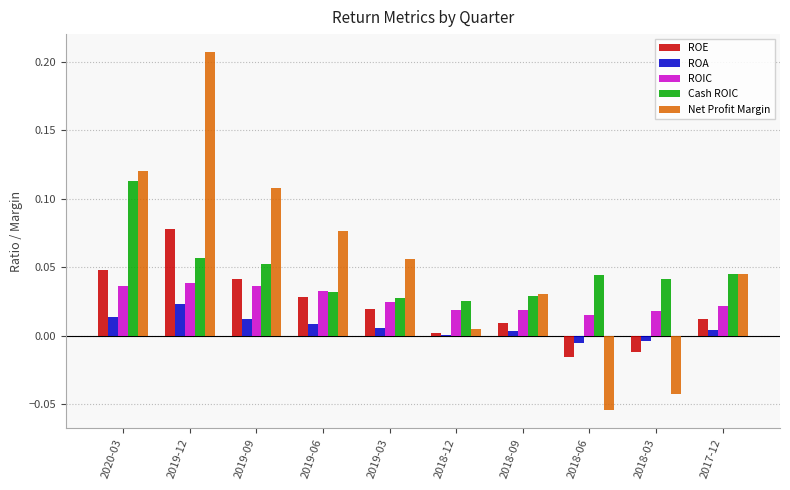

What is the sum of all Cash ROIC values?

0.5